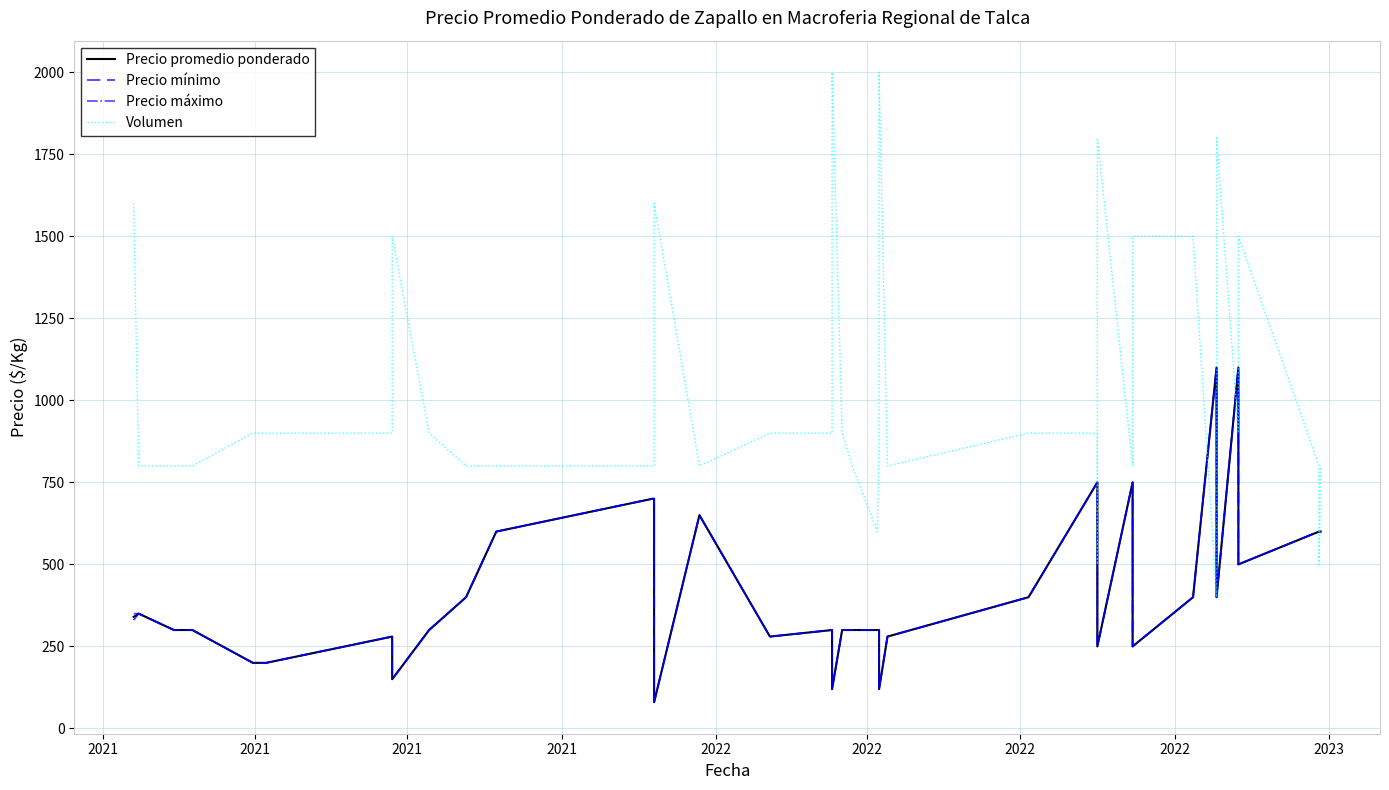

The value of Precio máximo at 22 is 83. True or false?

False